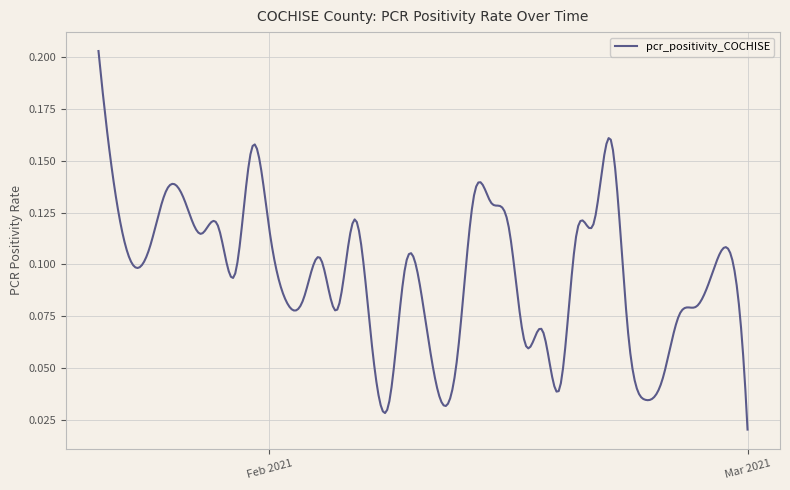

True or false: there are more than 2 points higher than both neighbors.

True